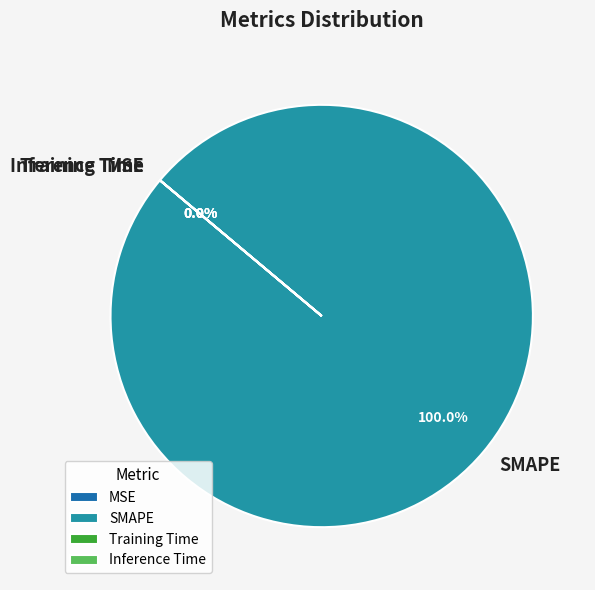

How many slices are in this pie chart?

4